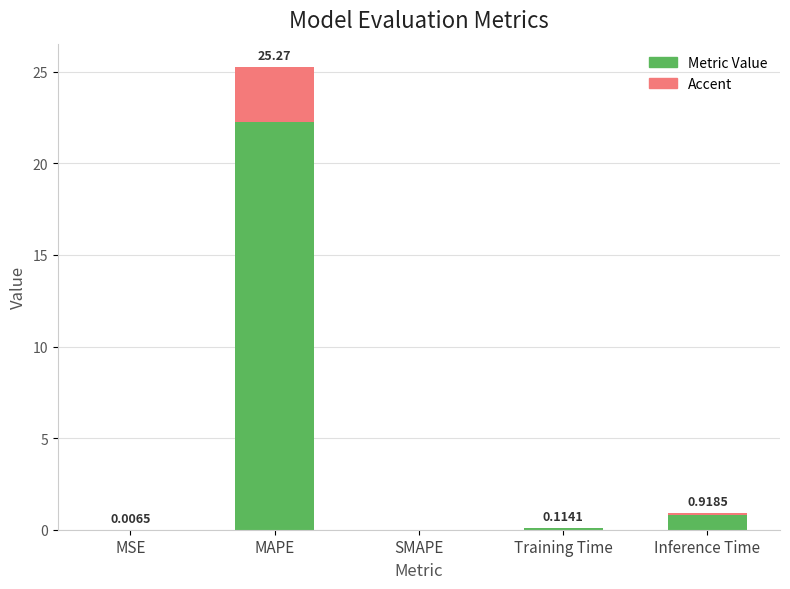

What is the change in value from MSE to Training Time?

+0.1